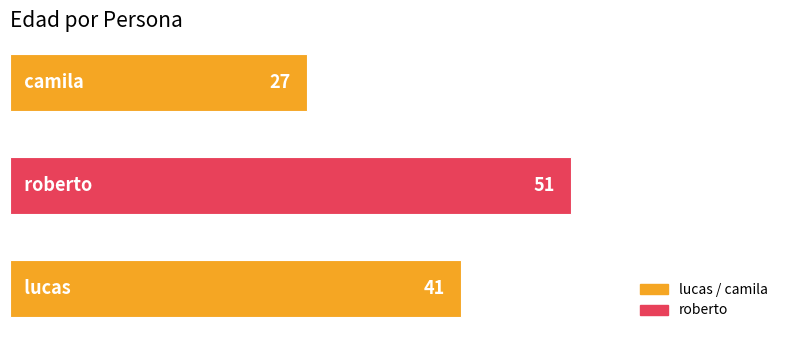

What is the maximum value shown in the chart?

51